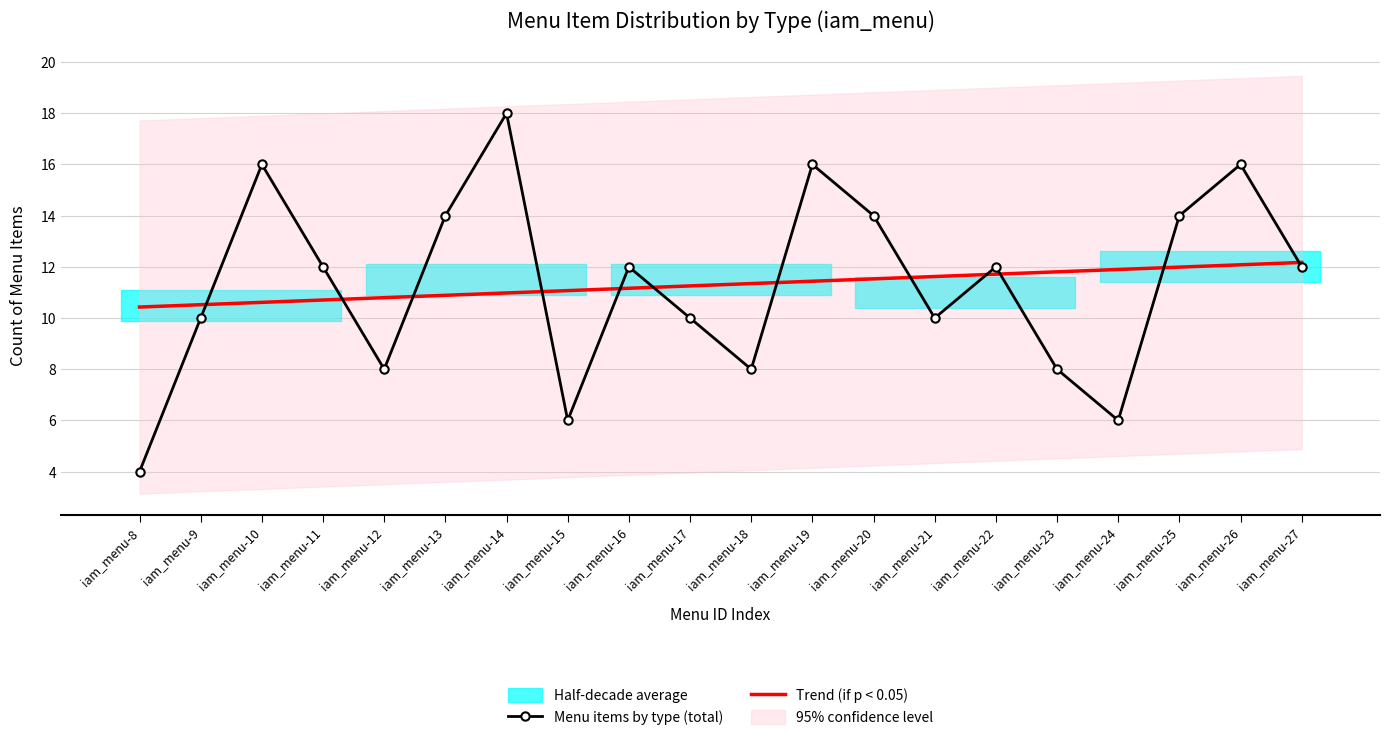

The value of Trend (if p < 0.05) at iam_menu-23 is 19.2. True or false?

False